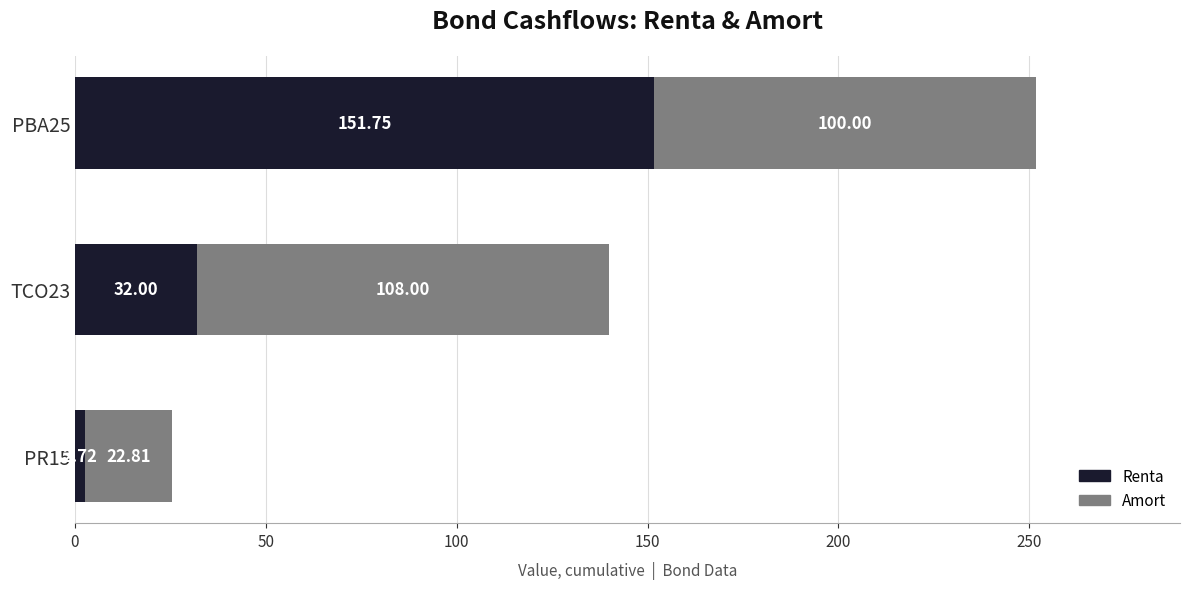

How many data points does each series have?

3